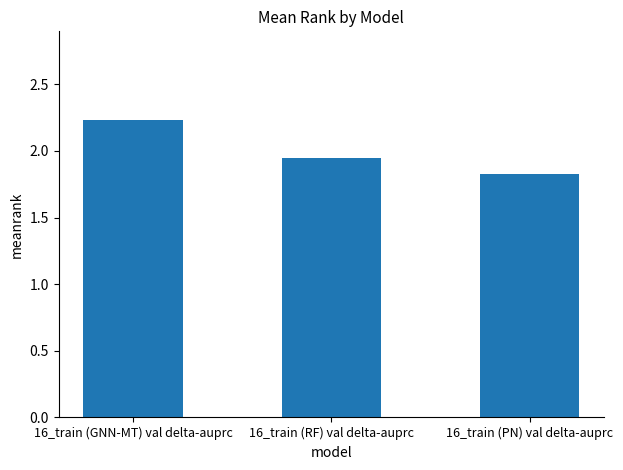

What is the sum of the values at 16_train (PN) val delta-auprc and 16_train (GNN-MT) val delta-auprc?

4.1